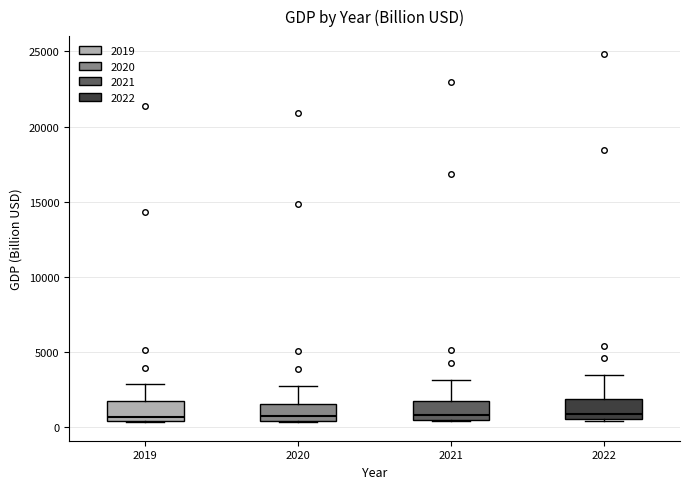

Reading left to right, read every box against the y-axis: the position of its median line, the range the box covers, and the ends of its whiskers. The values are not printed on the chart, so give them approximately, as read against the axis.

2019: median 500 (just above the box's lower edge), box 500 to 1500, whiskers 500 to 3000
2020: median 500 (just above the box's lower edge), box 500 to 1500, whiskers 500 to 2500
2021: median 1000, box 500 to 1500, whiskers 500 to 3000
2022: median 1000, box 500 to 2000, whiskers 500 to 3500